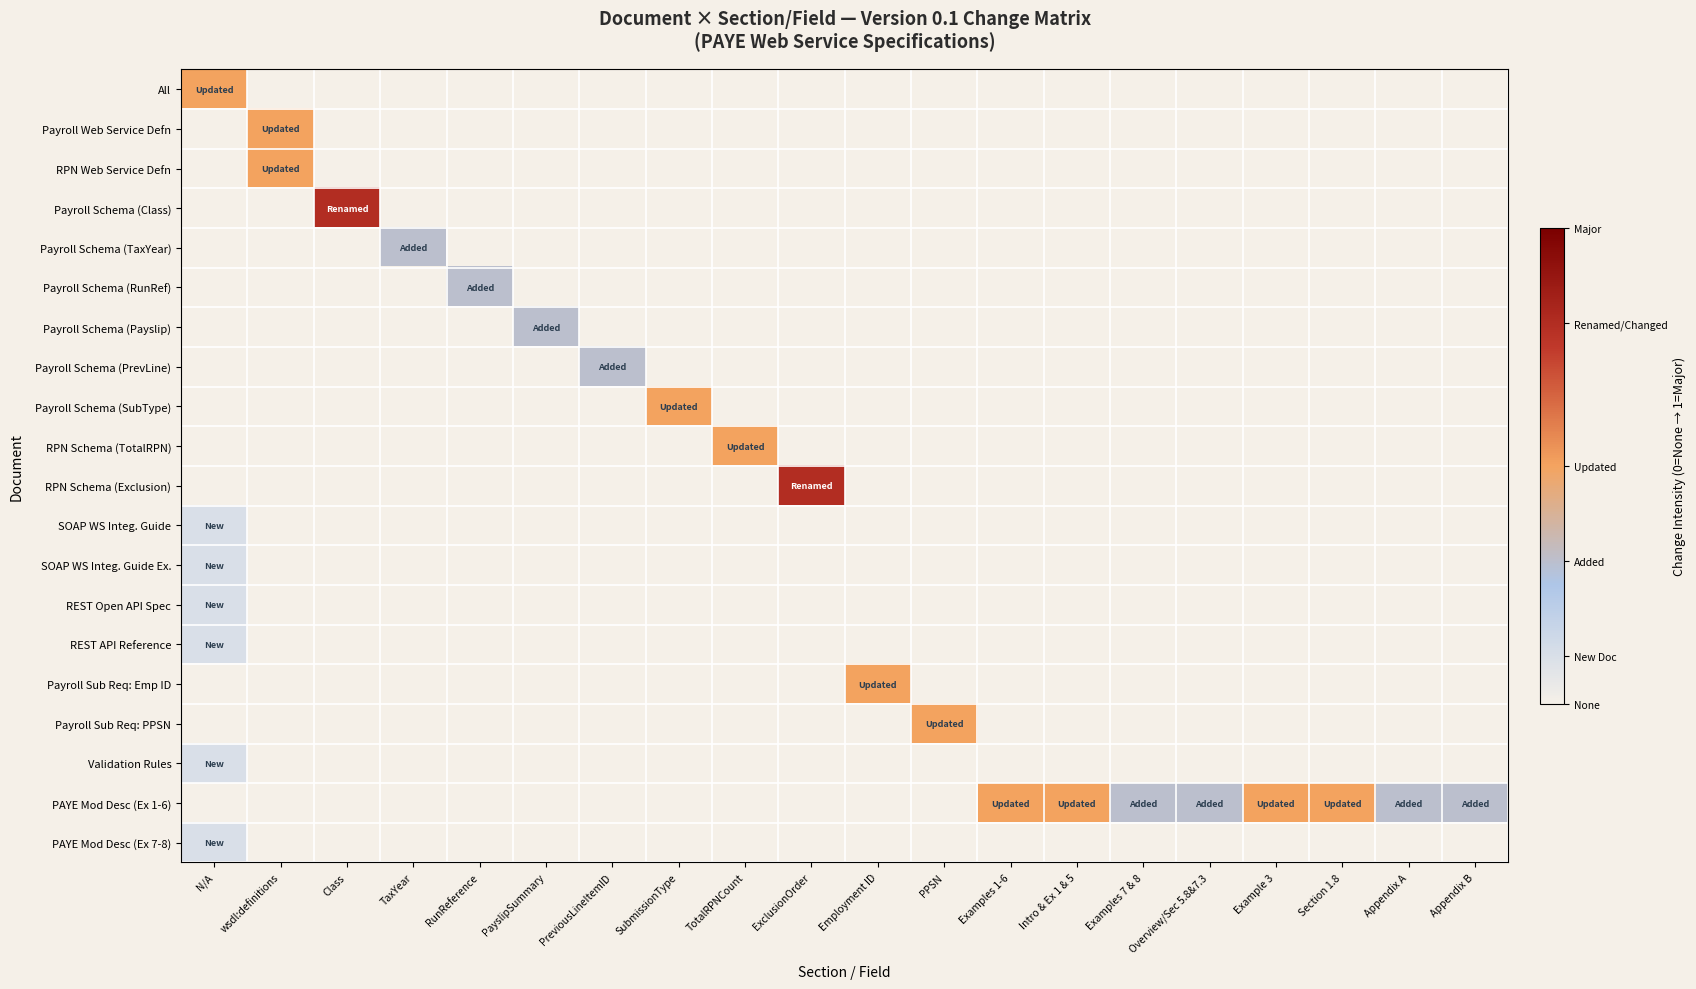

Reading left to right, what are all the values shown in this chart?

All: N/A=0.5	wsdl:definitions=0.0	Class=0.0	TaxYear=0.0	RunReference=0.0	PayslipSummary=0.0	PreviousLineItemID=0.0	SubmissionType=0.0	TotalRPNCount=0.0	ExclusionOrder=0.0	Employment ID=0.0	PPSN=0.0	Examples 1-6=0.0	Intro & Ex 1 & 5=0.0	Examples 7 & 8=0.0	Overview/Sec 5.8&7.3=0.0	Example 3=0.0	Section 1.8=0.0	Appendix A=0.0	Appendix B=0.0
Payroll Web Service Defn: N/A=0.0	wsdl:definitions=0.5	Class=0.0	TaxYear=0.0	RunReference=0.0	PayslipSummary=0.0	PreviousLineItemID=0.0	SubmissionType=0.0	TotalRPNCount=0.0	ExclusionOrder=0.0	Employment ID=0.0	PPSN=0.0	Examples 1-6=0.0	Intro & Ex 1 & 5=0.0	Examples 7 & 8=0.0	Overview/Sec 5.8&7.3=0.0	Example 3=0.0	Section 1.8=0.0	Appendix A=0.0	Appendix B=0.0
RPN Web Service Defn: N/A=0.0	wsdl:definitions=0.5	Class=0.0	TaxYear=0.0	RunReference=0.0	PayslipSummary=0.0	PreviousLineItemID=0.0	SubmissionType=0.0	TotalRPNCount=0.0	ExclusionOrder=0.0	Employment ID=0.0	PPSN=0.0	Examples 1-6=0.0	Intro & Ex 1 & 5=0.0	Examples 7 & 8=0.0	Overview/Sec 5.8&7.3=0.0	Example 3=0.0	Section 1.8=0.0	Appendix A=0.0	Appendix B=0.0
Payroll Schema (Class): N/A=0.0	wsdl:definitions=0.0	Class=0.8	TaxYear=0.0	RunReference=0.0	PayslipSummary=0.0	PreviousLineItemID=0.0	SubmissionType=0.0	TotalRPNCount=0.0	ExclusionOrder=0.0	Employment ID=0.0	PPSN=0.0	Examples 1-6=0.0	Intro & Ex 1 & 5=0.0	Examples 7 & 8=0.0	Overview/Sec 5.8&7.3=0.0	Example 3=0.0	Section 1.8=0.0	Appendix A=0.0	Appendix B=0.0
Payroll Schema (TaxYear): N/A=0.0	wsdl:definitions=0.0	Class=0.0	TaxYear=0.3	RunReference=0.0	PayslipSummary=0.0	PreviousLineItemID=0.0	SubmissionType=0.0	TotalRPNCount=0.0	ExclusionOrder=0.0	Employment ID=0.0	PPSN=0.0	Examples 1-6=0.0	Intro & Ex 1 & 5=0.0	Examples 7 & 8=0.0	Overview/Sec 5.8&7.3=0.0	Example 3=0.0	Section 1.8=0.0	Appendix A=0.0	Appendix B=0.0
Payroll Schema (RunRef): N/A=0.0	wsdl:definitions=0.0	Class=0.0	TaxYear=0.0	RunReference=0.3	PayslipSummary=0.0	PreviousLineItemID=0.0	SubmissionType=0.0	TotalRPNCount=0.0	ExclusionOrder=0.0	Employment ID=0.0	PPSN=0.0	Examples 1-6=0.0	Intro & Ex 1 & 5=0.0	Examples 7 & 8=0.0	Overview/Sec 5.8&7.3=0.0	Example 3=0.0	Section 1.8=0.0	Appendix A=0.0	Appendix B=0.0
Payroll Schema (Payslip): N/A=0.0	wsdl:definitions=0.0	Class=0.0	TaxYear=0.0	RunReference=0.0	PayslipSummary=0.3	PreviousLineItemID=0.0	SubmissionType=0.0	TotalRPNCount=0.0	ExclusionOrder=0.0	Employment ID=0.0	PPSN=0.0	Examples 1-6=0.0	Intro & Ex 1 & 5=0.0	Examples 7 & 8=0.0	Overview/Sec 5.8&7.3=0.0	Example 3=0.0	Section 1.8=0.0	Appendix A=0.0	Appendix B=0.0
Payroll Schema (PrevLine): N/A=0.0	wsdl:definitions=0.0	Class=0.0	TaxYear=0.0	RunReference=0.0	PayslipSummary=0.0	PreviousLineItemID=0.3	SubmissionType=0.0	TotalRPNCount=0.0	ExclusionOrder=0.0	Employment ID=0.0	PPSN=0.0	Examples 1-6=0.0	Intro & Ex 1 & 5=0.0	Examples 7 & 8=0.0	Overview/Sec 5.8&7.3=0.0	Example 3=0.0	Section 1.8=0.0	Appendix A=0.0	Appendix B=0.0
Payroll Schema (SubType): N/A=0.0	wsdl:definitions=0.0	Class=0.0	TaxYear=0.0	RunReference=0.0	PayslipSummary=0.0	PreviousLineItemID=0.0	SubmissionType=0.5	TotalRPNCount=0.0	ExclusionOrder=0.0	Employment ID=0.0	PPSN=0.0	Examples 1-6=0.0	Intro & Ex 1 & 5=0.0	Examples 7 & 8=0.0	Overview/Sec 5.8&7.3=0.0	Example 3=0.0	Section 1.8=0.0	Appendix A=0.0	Appendix B=0.0
RPN Schema (TotalRPN): N/A=0.0	wsdl:definitions=0.0	Class=0.0	TaxYear=0.0	RunReference=0.0	PayslipSummary=0.0	PreviousLineItemID=0.0	SubmissionType=0.0	TotalRPNCount=0.5	ExclusionOrder=0.0	Employment ID=0.0	PPSN=0.0	Examples 1-6=0.0	Intro & Ex 1 & 5=0.0	Examples 7 & 8=0.0	Overview/Sec 5.8&7.3=0.0	Example 3=0.0	Section 1.8=0.0	Appendix A=0.0	Appendix B=0.0
RPN Schema (Exclusion): N/A=0.0	wsdl:definitions=0.0	Class=0.0	TaxYear=0.0	RunReference=0.0	PayslipSummary=0.0	PreviousLineItemID=0.0	SubmissionType=0.0	TotalRPNCount=0.0	ExclusionOrder=0.8	Employment ID=0.0	PPSN=0.0	Examples 1-6=0.0	Intro & Ex 1 & 5=0.0	Examples 7 & 8=0.0	Overview/Sec 5.8&7.3=0.0	Example 3=0.0	Section 1.8=0.0	Appendix A=0.0	Appendix B=0.0
SOAP WS Integ. Guide: N/A=0.1	wsdl:definitions=0.0	Class=0.0	TaxYear=0.0	RunReference=0.0	PayslipSummary=0.0	PreviousLineItemID=0.0	SubmissionType=0.0	TotalRPNCount=0.0	ExclusionOrder=0.0	Employment ID=0.0	PPSN=0.0	Examples 1-6=0.0	Intro & Ex 1 & 5=0.0	Examples 7 & 8=0.0	Overview/Sec 5.8&7.3=0.0	Example 3=0.0	Section 1.8=0.0	Appendix A=0.0	Appendix B=0.0
SOAP WS Integ. Guide Ex.: N/A=0.1	wsdl:definitions=0.0	Class=0.0	TaxYear=0.0	RunReference=0.0	PayslipSummary=0.0	PreviousLineItemID=0.0	SubmissionType=0.0	TotalRPNCount=0.0	ExclusionOrder=0.0	Employment ID=0.0	PPSN=0.0	Examples 1-6=0.0	Intro & Ex 1 & 5=0.0	Examples 7 & 8=0.0	Overview/Sec 5.8&7.3=0.0	Example 3=0.0	Section 1.8=0.0	Appendix A=0.0	Appendix B=0.0
REST Open API Spec: N/A=0.1	wsdl:definitions=0.0	Class=0.0	TaxYear=0.0	RunReference=0.0	PayslipSummary=0.0	PreviousLineItemID=0.0	SubmissionType=0.0	TotalRPNCount=0.0	ExclusionOrder=0.0	Employment ID=0.0	PPSN=0.0	Examples 1-6=0.0	Intro & Ex 1 & 5=0.0	Examples 7 & 8=0.0	Overview/Sec 5.8&7.3=0.0	Example 3=0.0	Section 1.8=0.0	Appendix A=0.0	Appendix B=0.0
REST API Reference: N/A=0.1	wsdl:definitions=0.0	Class=0.0	TaxYear=0.0	RunReference=0.0	PayslipSummary=0.0	PreviousLineItemID=0.0	SubmissionType=0.0	TotalRPNCount=0.0	ExclusionOrder=0.0	Employment ID=0.0	PPSN=0.0	Examples 1-6=0.0	Intro & Ex 1 & 5=0.0	Examples 7 & 8=0.0	Overview/Sec 5.8&7.3=0.0	Example 3=0.0	Section 1.8=0.0	Appendix A=0.0	Appendix B=0.0
Payroll Sub Req: Emp ID: N/A=0.0	wsdl:definitions=0.0	Class=0.0	TaxYear=0.0	RunReference=0.0	PayslipSummary=0.0	PreviousLineItemID=0.0	SubmissionType=0.0	TotalRPNCount=0.0	ExclusionOrder=0.0	Employment ID=0.5	PPSN=0.0	Examples 1-6=0.0	Intro & Ex 1 & 5=0.0	Examples 7 & 8=0.0	Overview/Sec 5.8&7.3=0.0	Example 3=0.0	Section 1.8=0.0	Appendix A=0.0	Appendix B=0.0
Payroll Sub Req: PPSN: N/A=0.0	wsdl:definitions=0.0	Class=0.0	TaxYear=0.0	RunReference=0.0	PayslipSummary=0.0	PreviousLineItemID=0.0	SubmissionType=0.0	TotalRPNCount=0.0	ExclusionOrder=0.0	Employment ID=0.0	PPSN=0.5	Examples 1-6=0.0	Intro & Ex 1 & 5=0.0	Examples 7 & 8=0.0	Overview/Sec 5.8&7.3=0.0	Example 3=0.0	Section 1.8=0.0	Appendix A=0.0	Appendix B=0.0
Validation Rules: N/A=0.1	wsdl:definitions=0.0	Class=0.0	TaxYear=0.0	RunReference=0.0	PayslipSummary=0.0	PreviousLineItemID=0.0	SubmissionType=0.0	TotalRPNCount=0.0	ExclusionOrder=0.0	Employment ID=0.0	PPSN=0.0	Examples 1-6=0.0	Intro & Ex 1 & 5=0.0	Examples 7 & 8=0.0	Overview/Sec 5.8&7.3=0.0	Example 3=0.0	Section 1.8=0.0	Appendix A=0.0	Appendix B=0.0
PAYE Mod Desc (Ex 1-6): N/A=0.0	wsdl:definitions=0.0	Class=0.0	TaxYear=0.0	RunReference=0.0	PayslipSummary=0.0	PreviousLineItemID=0.0	SubmissionType=0.0	TotalRPNCount=0.0	ExclusionOrder=0.0	Employment ID=0.0	PPSN=0.0	Examples 1-6=0.5	Intro & Ex 1 & 5=0.5	Examples 7 & 8=0.3	Overview/Sec 5.8&7.3=0.3	Example 3=0.5	Section 1.8=0.5	Appendix A=0.3	Appendix B=0.3
PAYE Mod Desc (Ex 7-8): N/A=0.1	wsdl:definitions=0.0	Class=0.0	TaxYear=0.0	RunReference=0.0	PayslipSummary=0.0	PreviousLineItemID=0.0	SubmissionType=0.0	TotalRPNCount=0.0	ExclusionOrder=0.0	Employment ID=0.0	PPSN=0.0	Examples 1-6=0.0	Intro & Ex 1 & 5=0.0	Examples 7 & 8=0.0	Overview/Sec 5.8&7.3=0.0	Example 3=0.0	Section 1.8=0.0	Appendix A=0.0	Appendix B=0.0